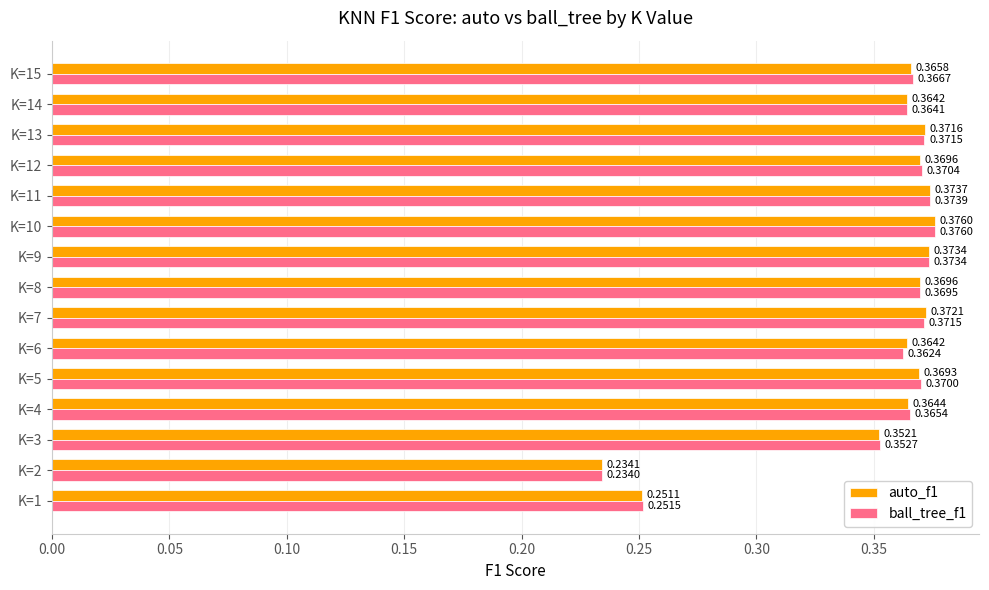

At how many categories does at least one series exceed 0?

15